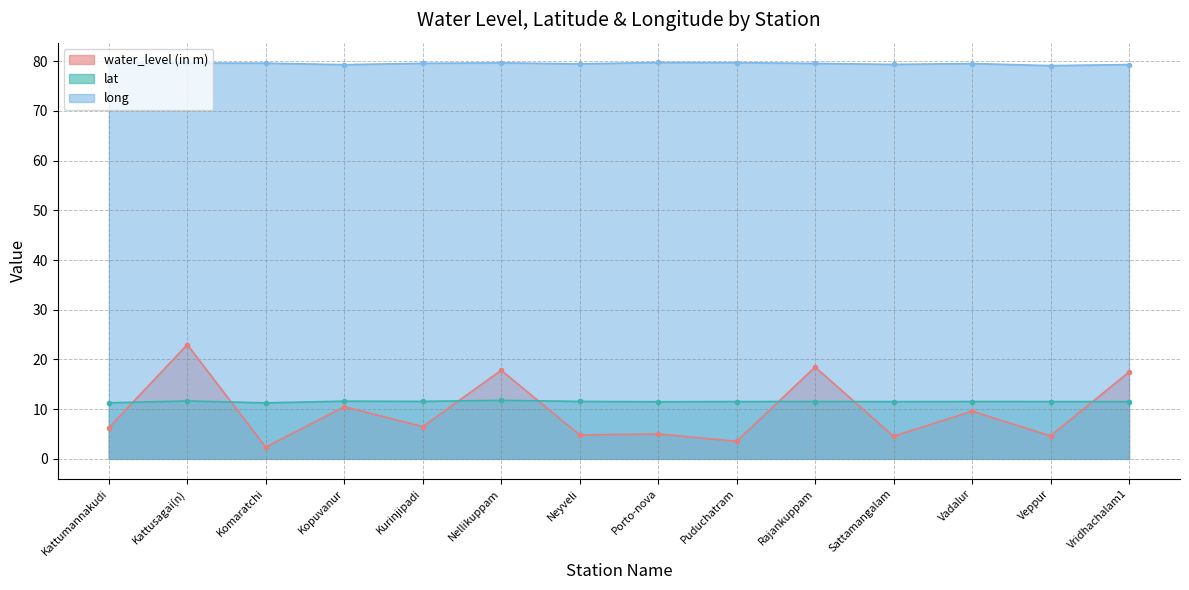

At how many categories does at least one series exceed 55?

14